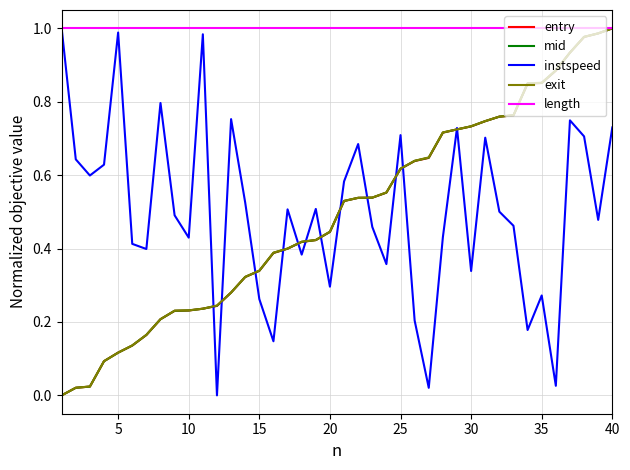

Which series has the largest total across all categories?

length